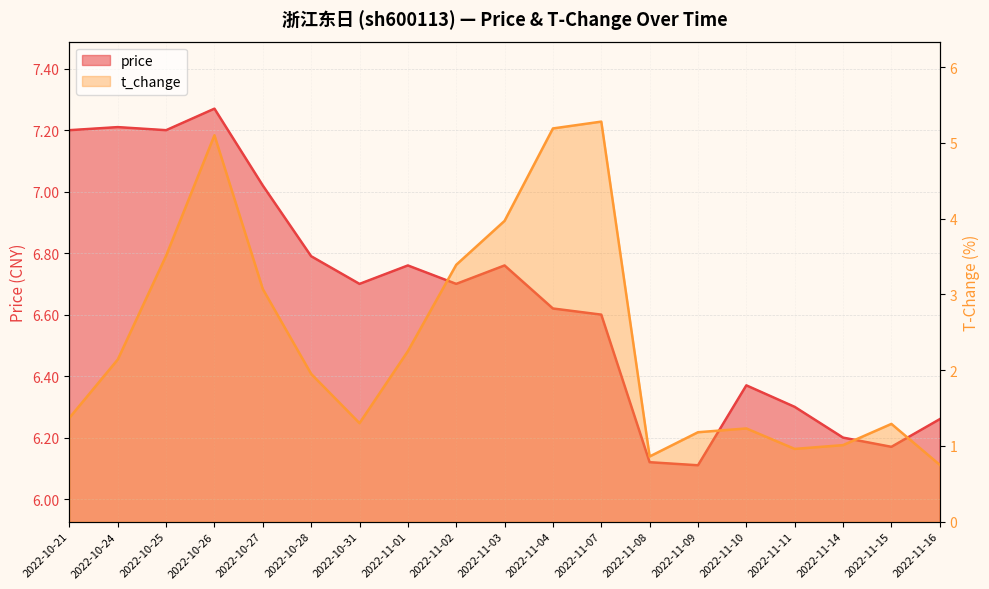

What is the total value across all series at 2022-11-10?

7.6